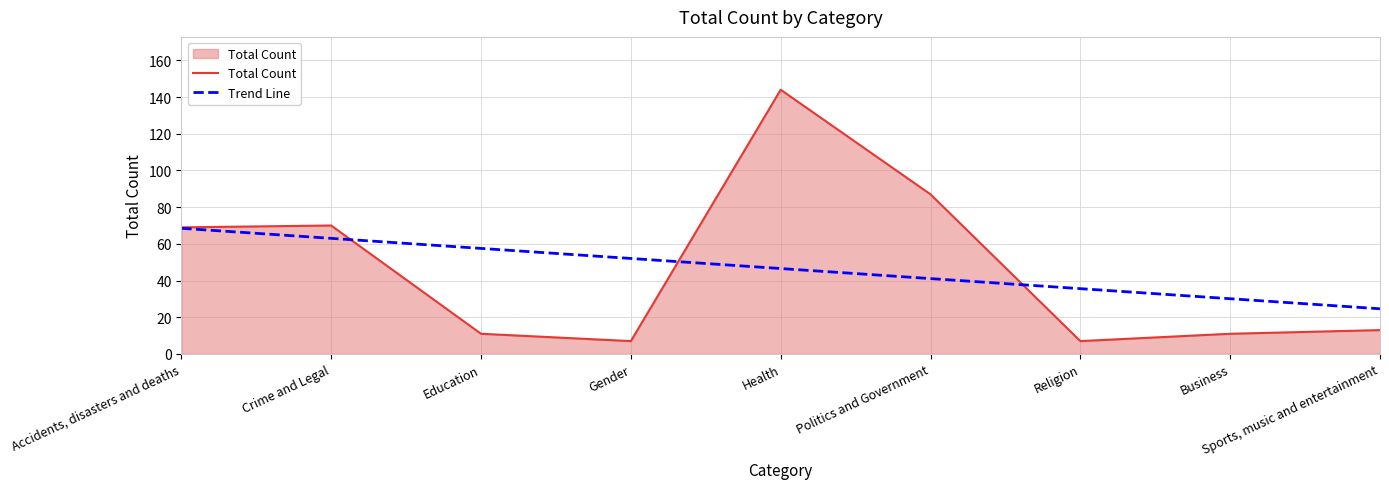

The chart shows a value of 196 at Health. True or false?

False